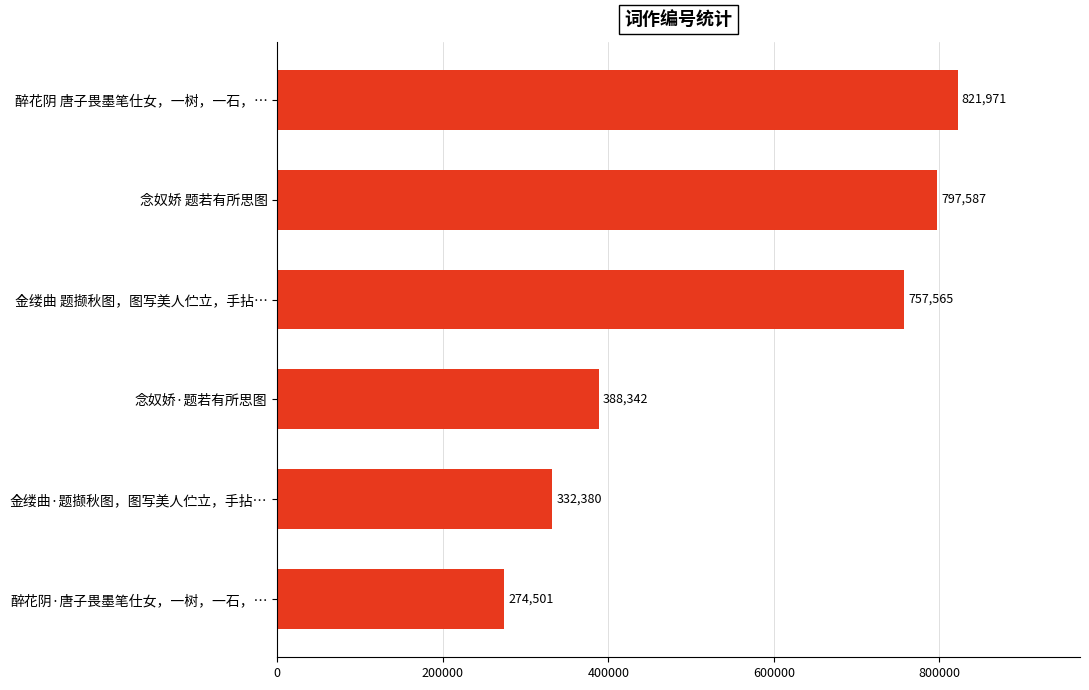

Rank the categories by value from highest to lowest.

醉花阴 唐子畏墨笔仕女，一树，一石，…, 念奴娇 题若有所思图, 金缕曲 题撷秋图，图写美人伫立，手拈…, 念奴娇·题若有所思图, 金缕曲·题撷秋图，图写美人伫立，手拈…, 醉花阴·唐子畏墨笔仕女，一树，一石，…